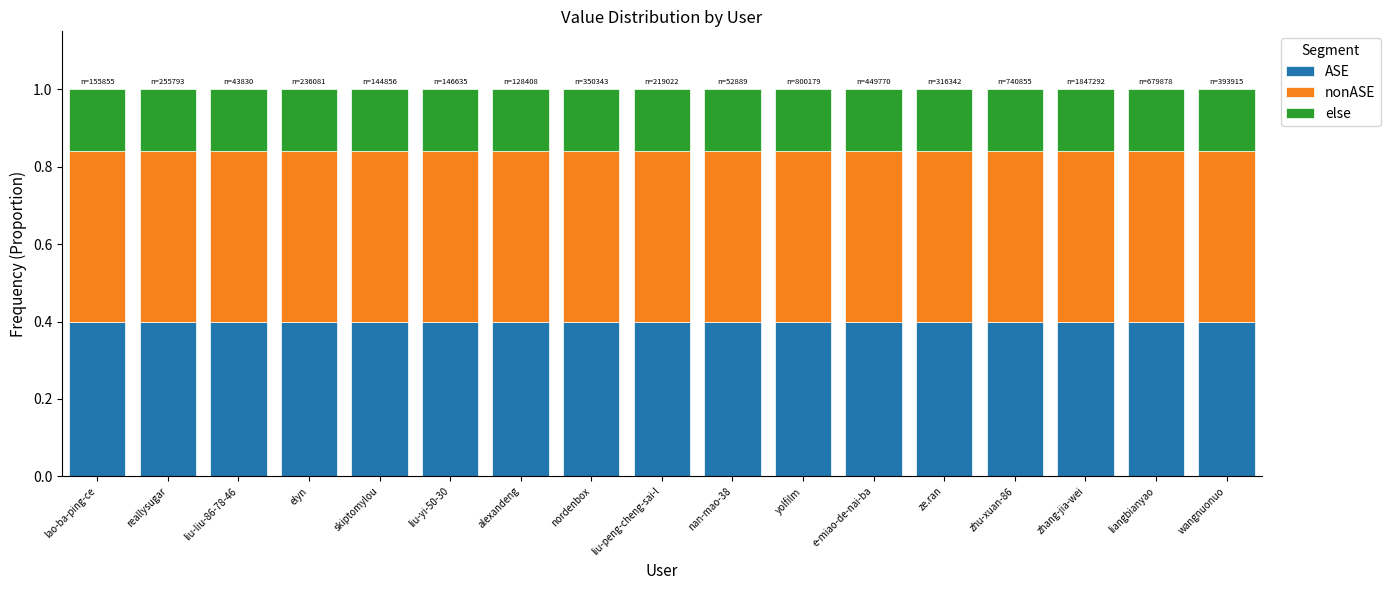

Does the chart contain stacked bars?

Yes